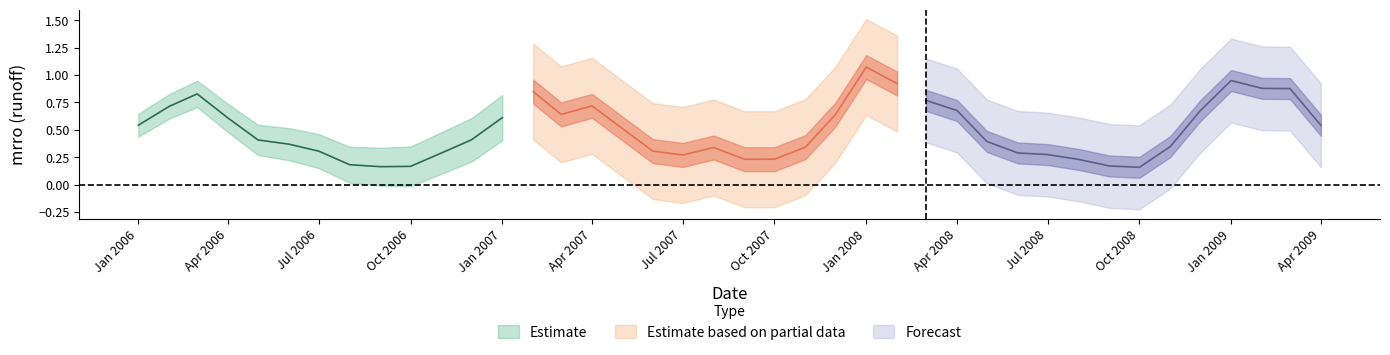

How many points are higher than both their immediate neighbors (excluding endpoints)?

6